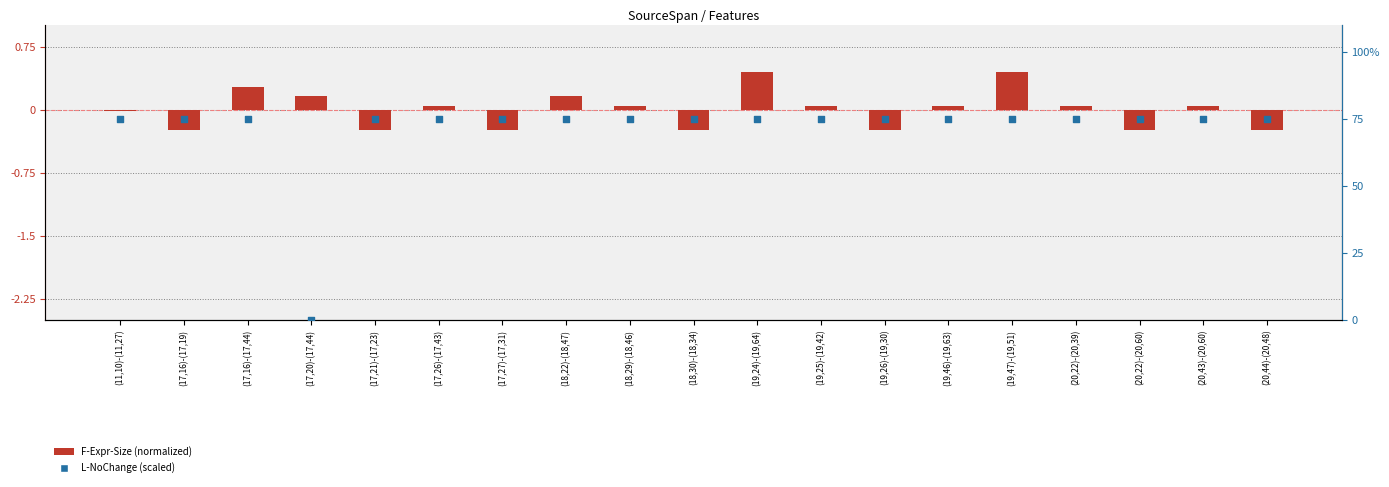

Is the value of L-NoChange (percentile) at (18,22)-(18,47) greater than the value of F-Expr-Size (normalized) at (20,43)-(20,60)?

Yes